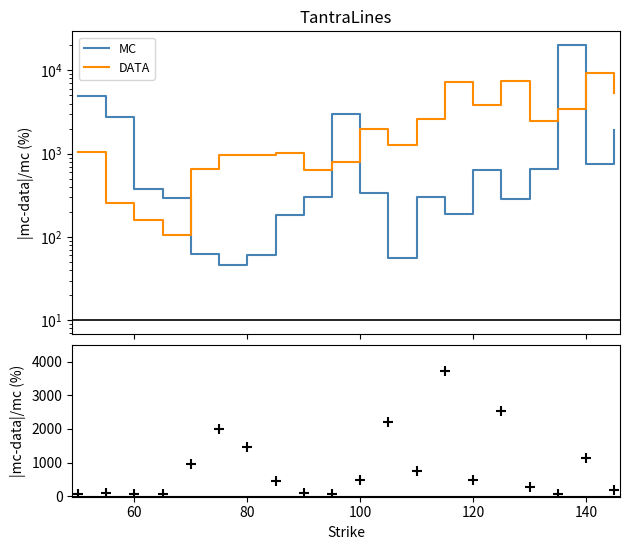

Which series has the largest Y range (max minus min)?

MC